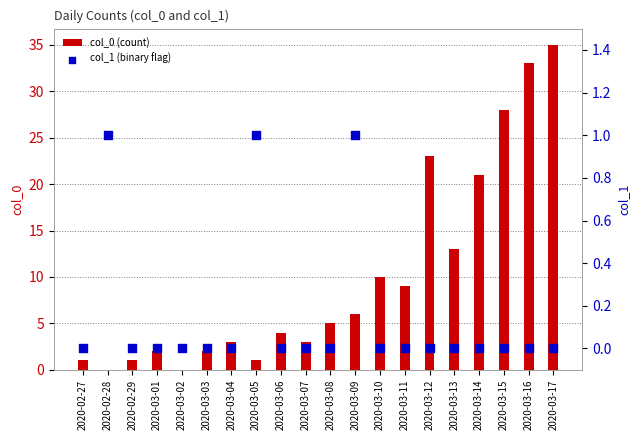

Which series contains the lowest Y value?

col_0 (count)